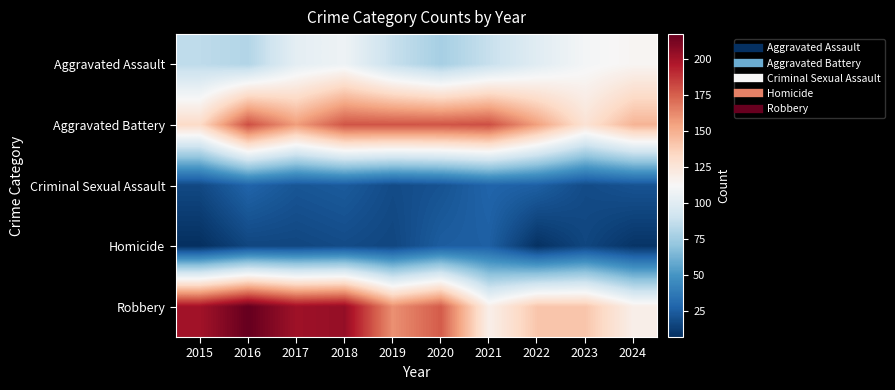

What is the difference between the highest and lowest values at 2015?

193